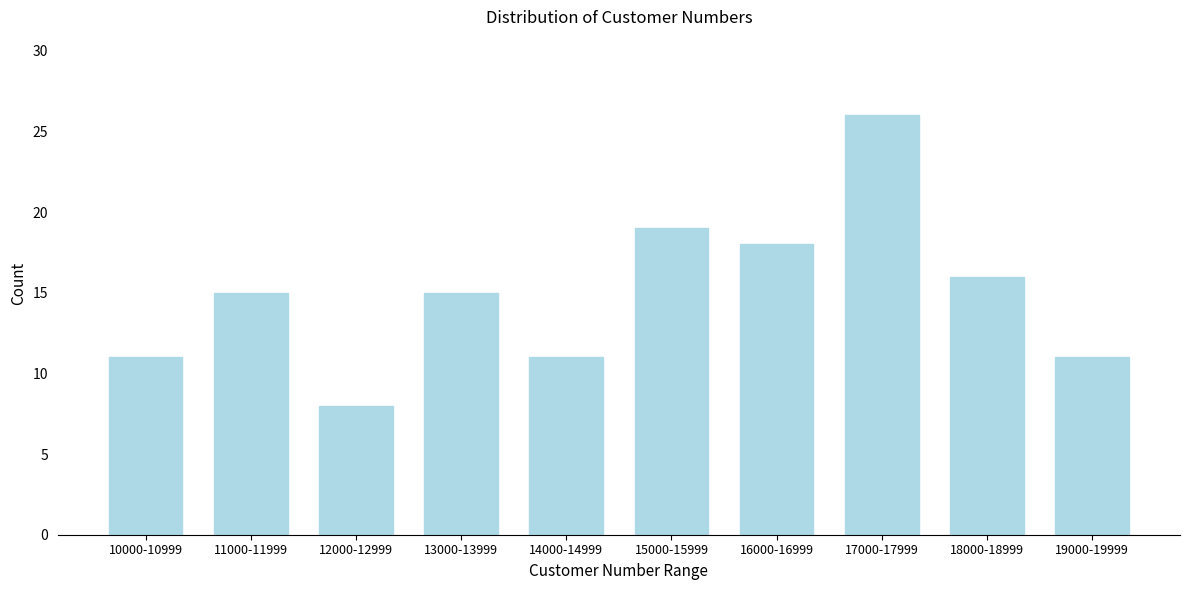

Reading left to right, extract all data points from this chart.

11	15	8	15	11	19	18	26	16	11